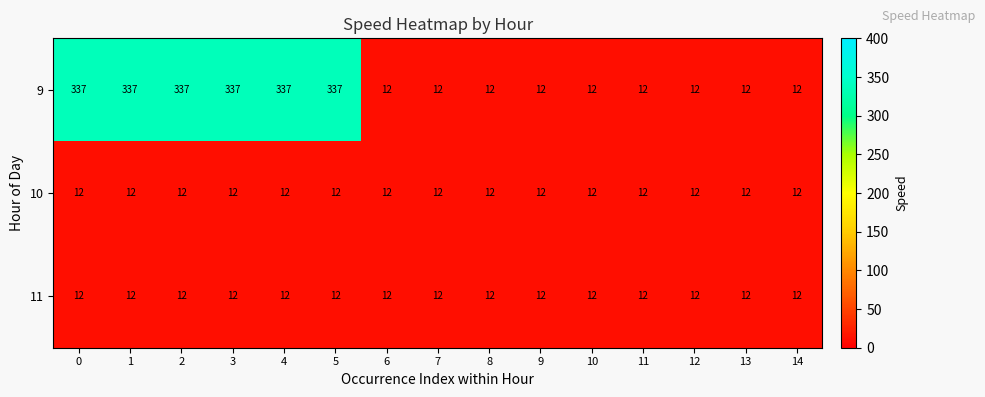

How many distinct data groups are displayed?

3